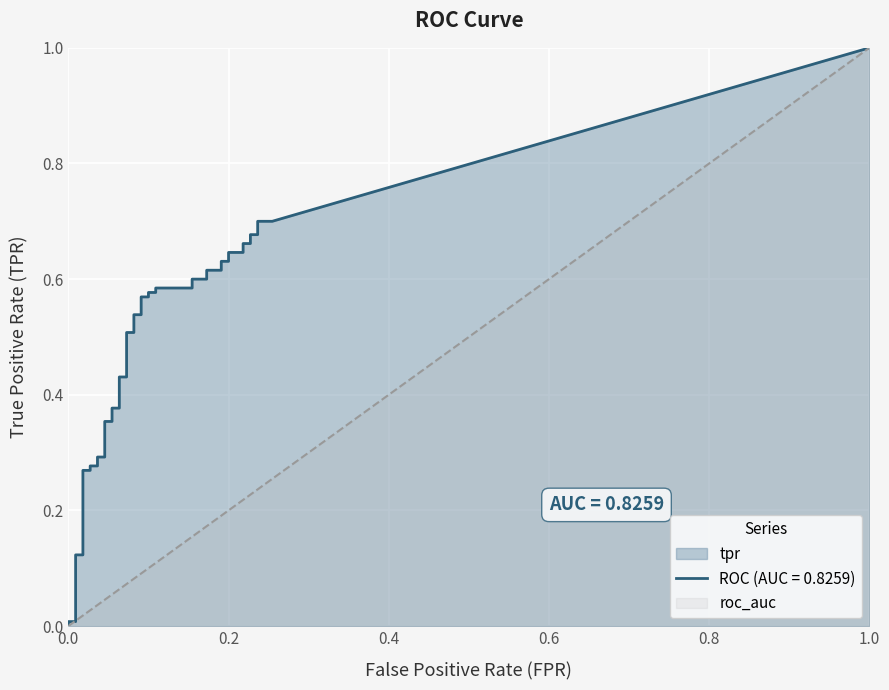

True or false: tpr has a value of 0.6 at 11.

False